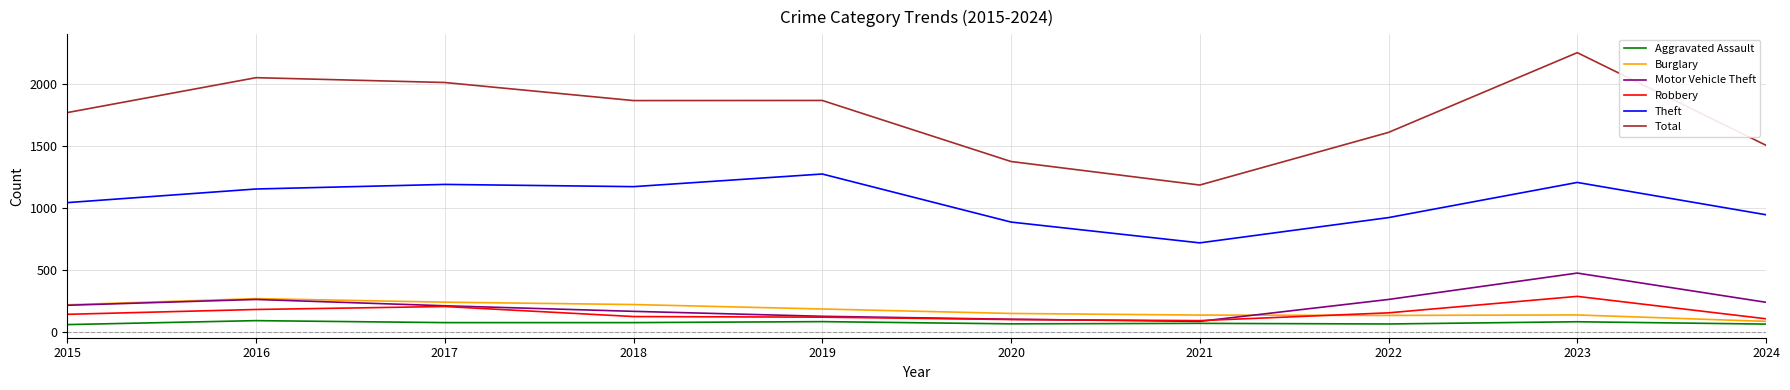

Which series changed the most between 2015 and 2021?

Total